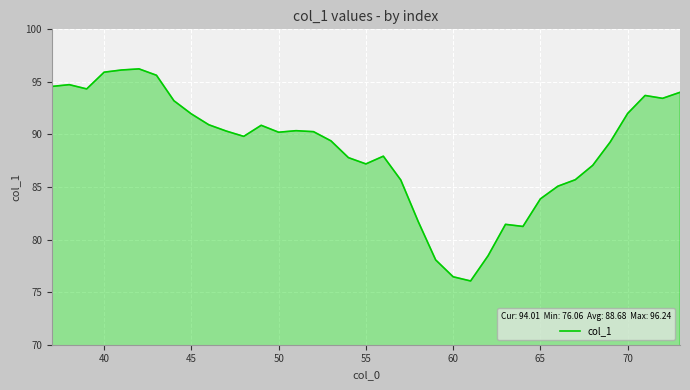

True or false: there are more than 1 points higher than both neighbors.

True